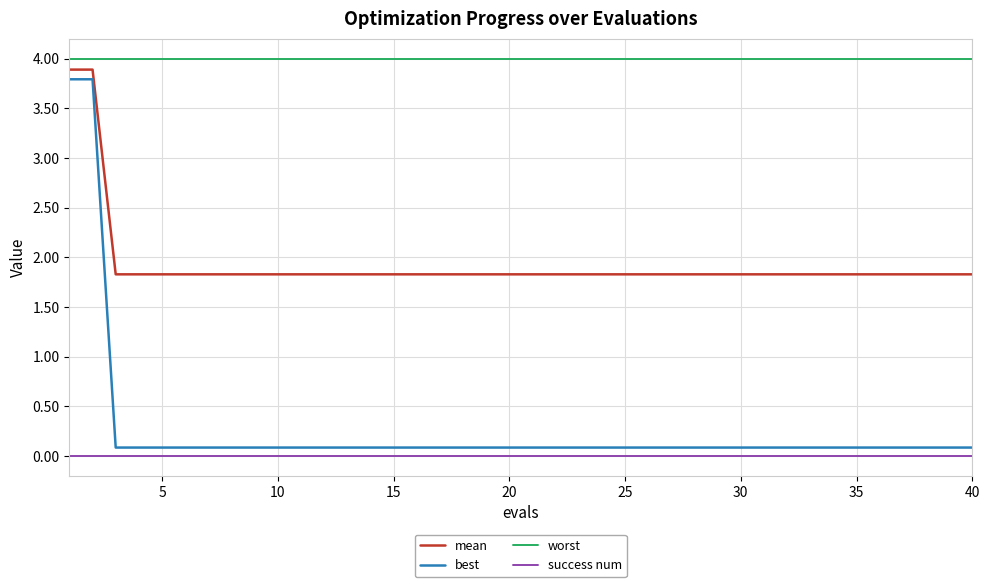

Does the chart display data point markers on the line(s)?

No